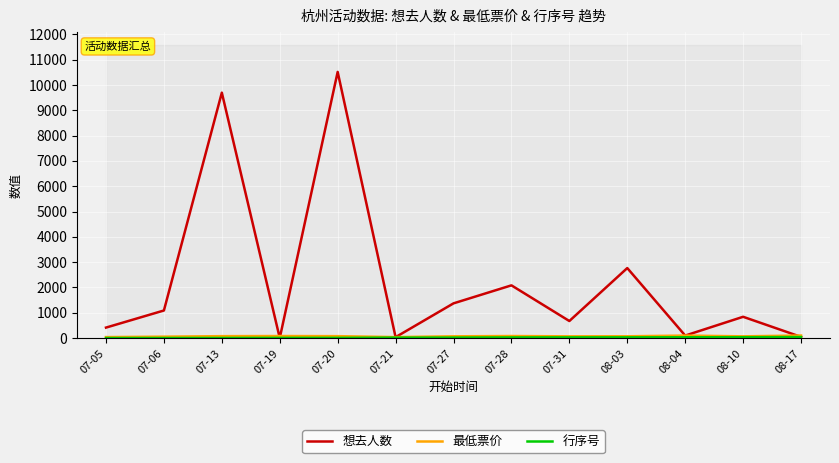

Read the 最低票价 value at 08-04.

98.0